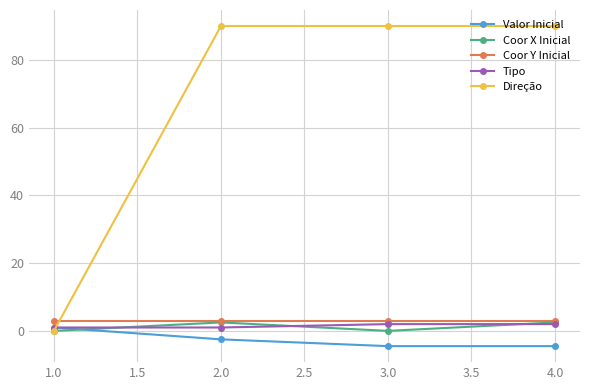

Is it true that Direção equals 90.0 at 3.0?

True